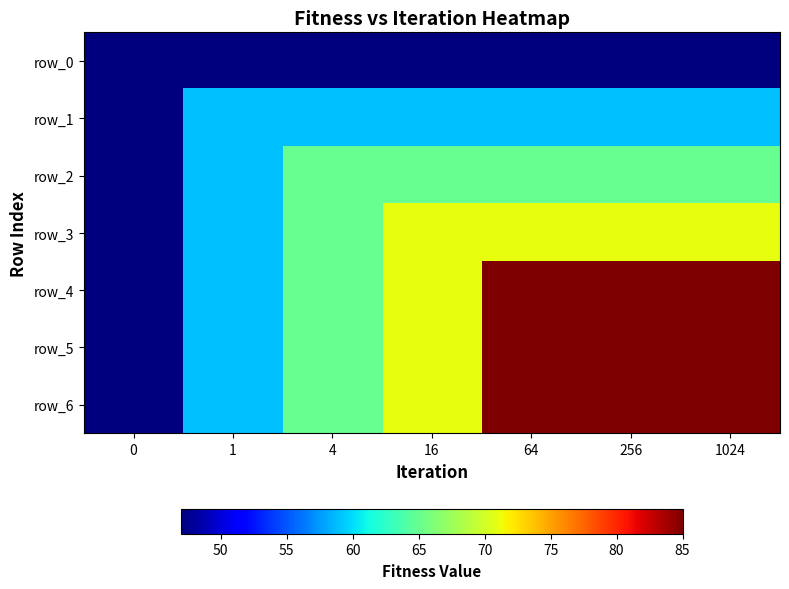

At how many categories does at least one series exceed 62?

5